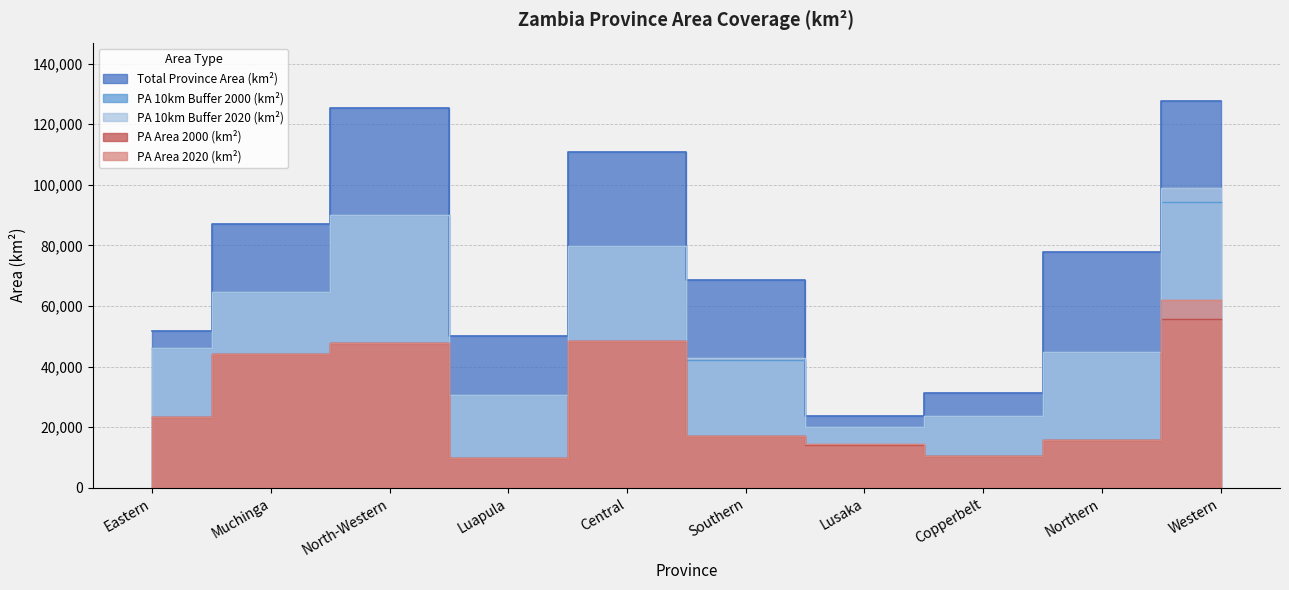

What is the label of the 2nd point from the right?

Northern